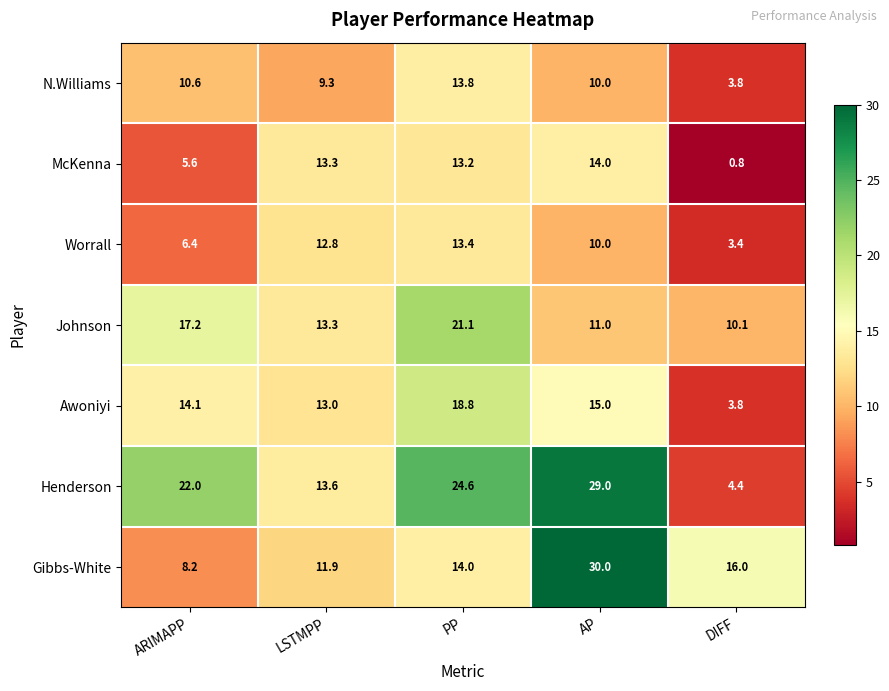

The N.Williams series shows 2.3 at LSTMPP. True or false?

False